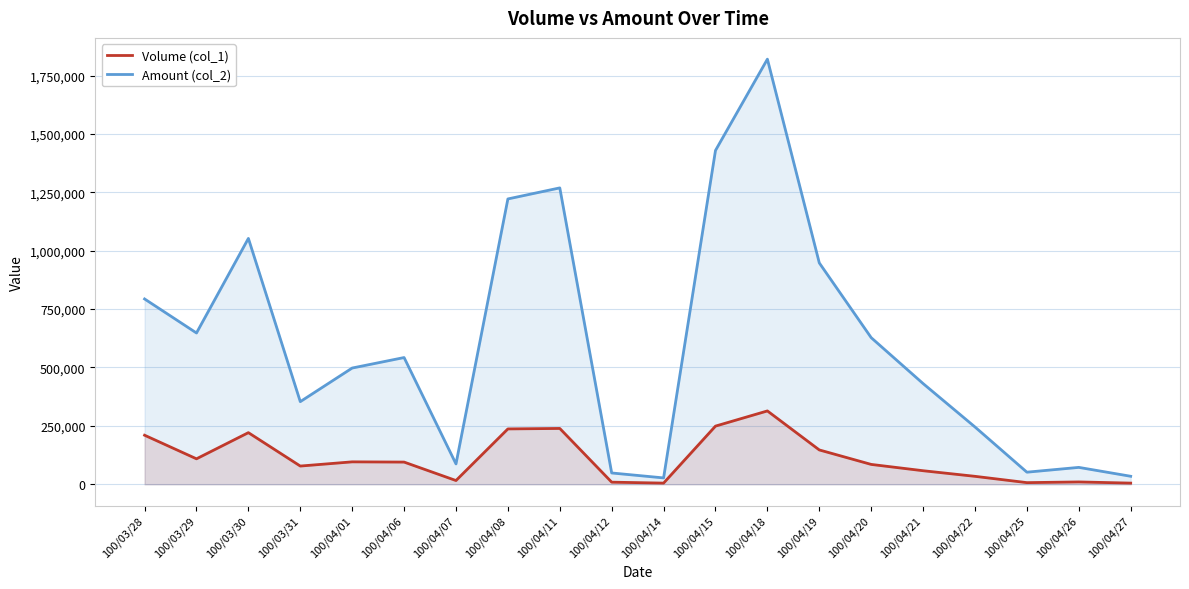

Reading left to right, what are all the values shown in this chart?

Volume (col_1): 100/03/28=210000	100/03/29=109000	100/03/30=221000	100/03/31=78000	100/04/01=96000	100/04/06=95000	100/04/07=16000	100/04/08=237000	100/04/11=239000	100/04/12=9000	100/04/14=5000	100/04/15=249000	100/04/18=314000	100/04/19=147000	100/04/20=85000	100/04/21=58000	100/04/22=34000	100/04/25=7000	100/04/26=10000	100/04/27=5000
Amount (col_2): 100/03/28=793380	100/03/29=647700	100/03/30=1052640	100/03/31=353760	100/04/01=497650	100/04/06=542550	100/04/07=87150	100/04/08=1221600	100/04/11=1268900	100/04/12=48400	100/04/14=27250	100/04/15=1429100	100/04/18=1820100	100/04/19=947700	100/04/20=627650	100/04/21=431150	100/04/22=245250	100/04/25=51750	100/04/26=72300	100/04/27=34250